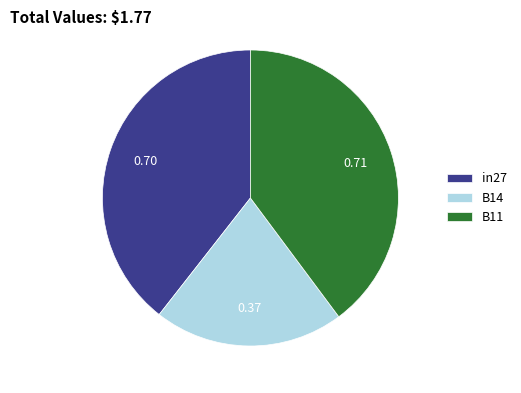

Is the sum of in27 and B11 greater than half?

Yes